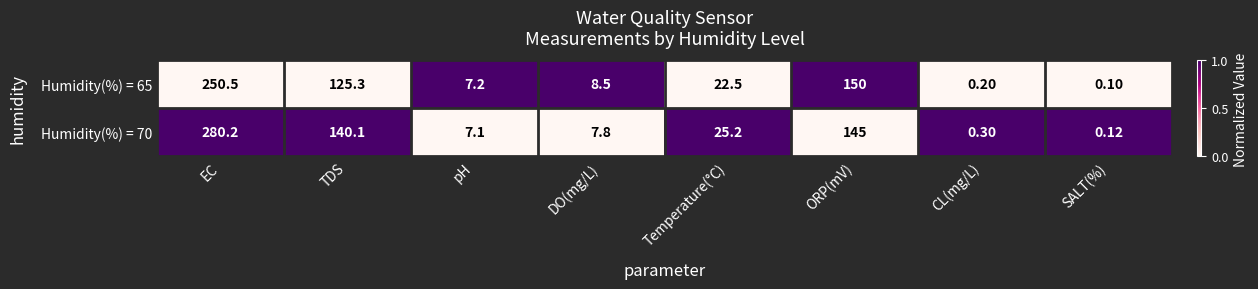

At which label does Humidity(%) = 65 reach its peak?

EC